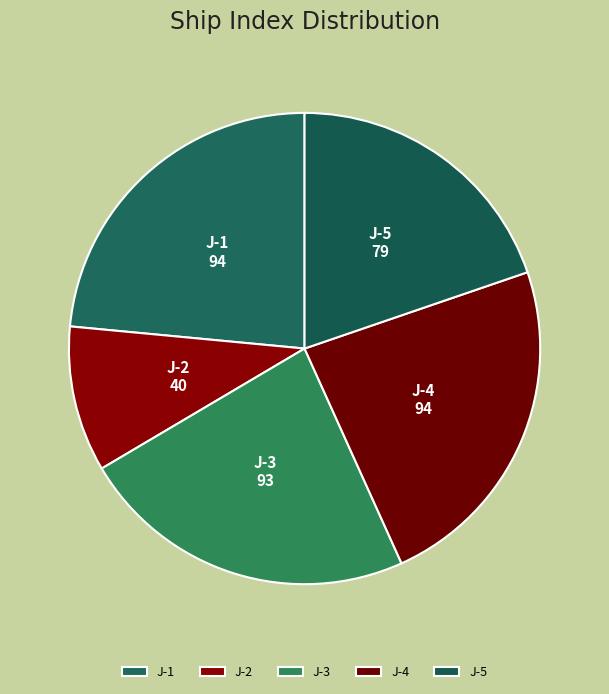

Which slice is the smallest?

J-2